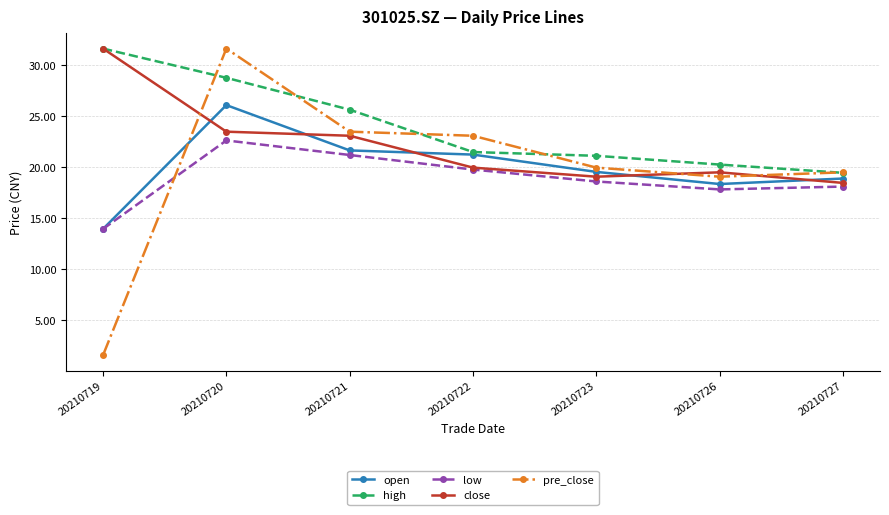

What is the sum of all close values?

155.3